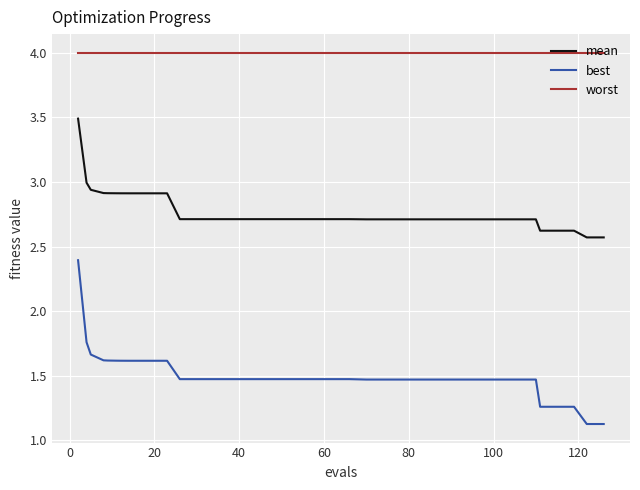

Which series has the largest range (max minus min)?

best